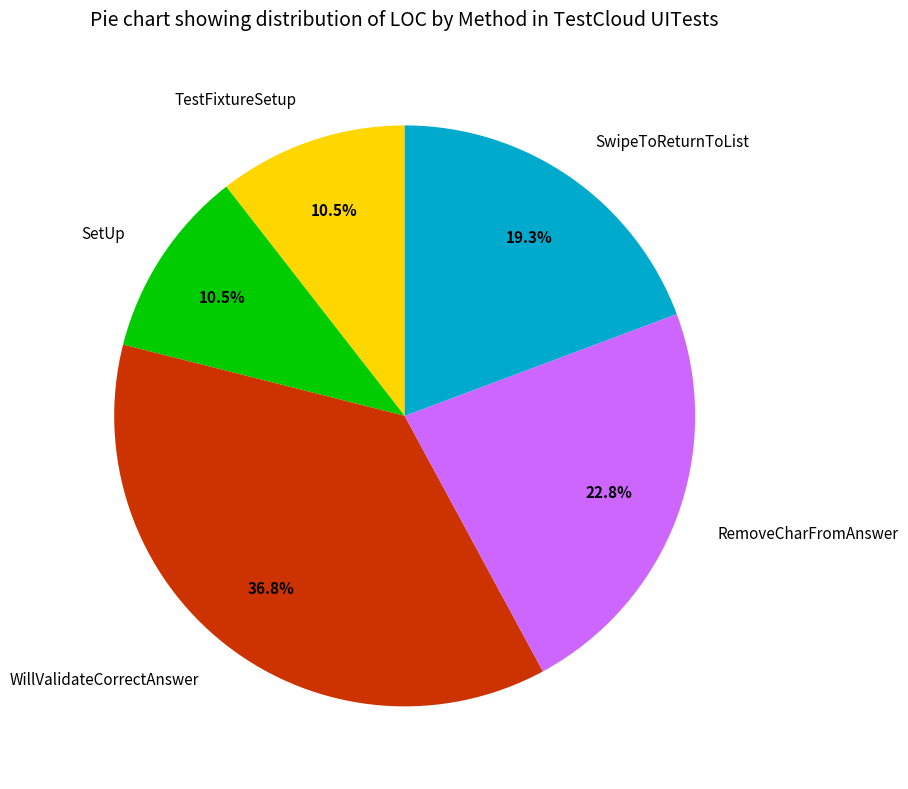

Count the number of slices in the pie.

5